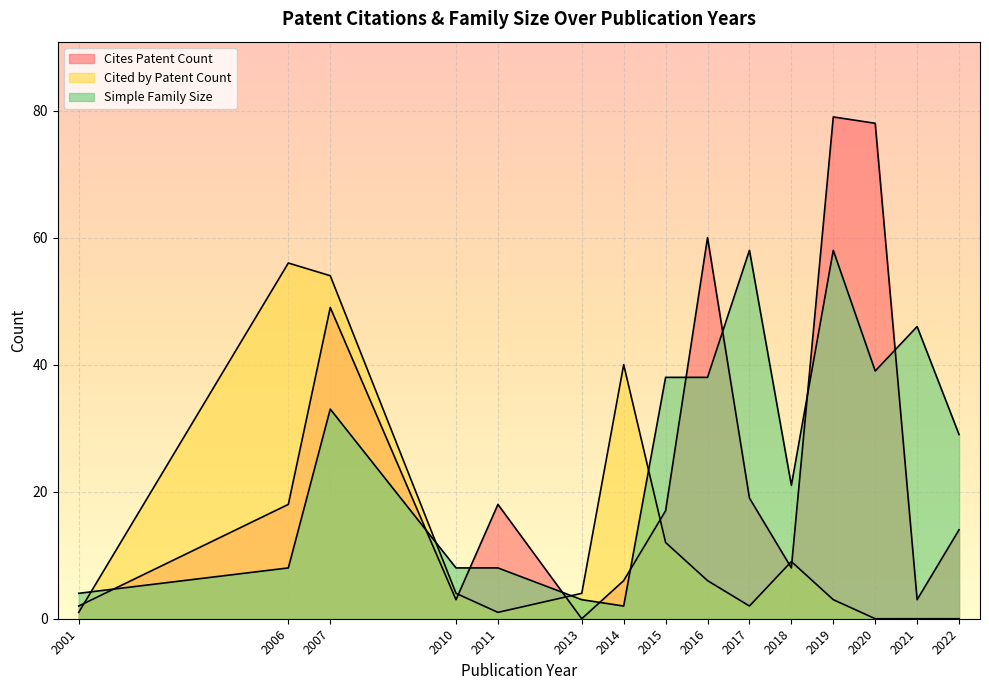

Between 2021 and 2007, which is larger?

2007